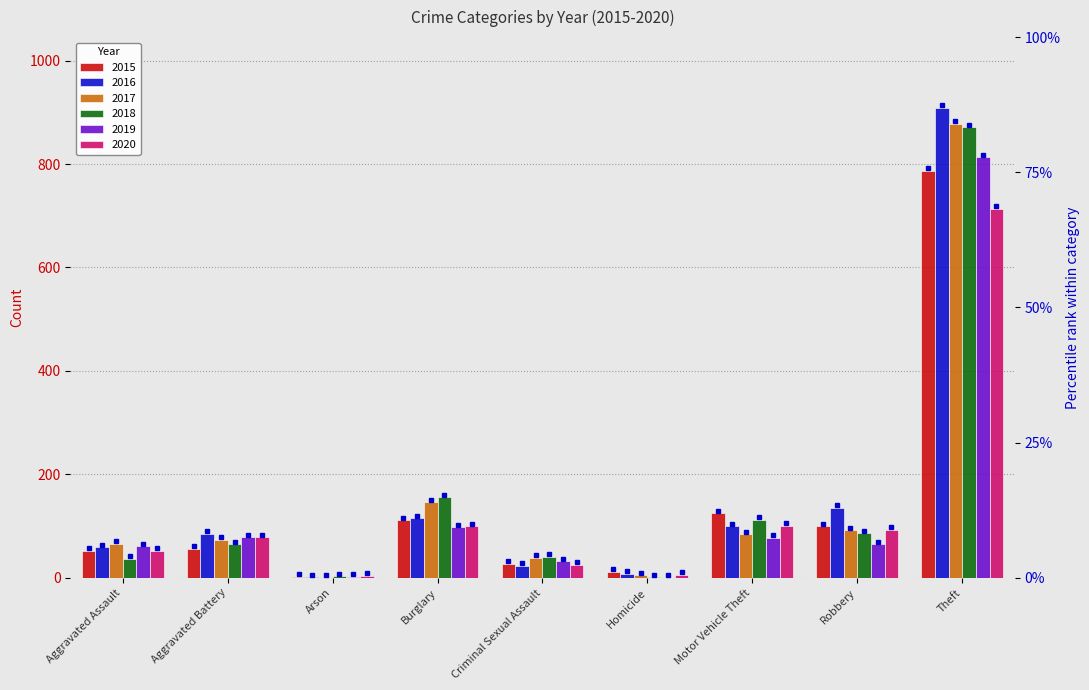

At which label does 2017 first exceed 73?

Burglary